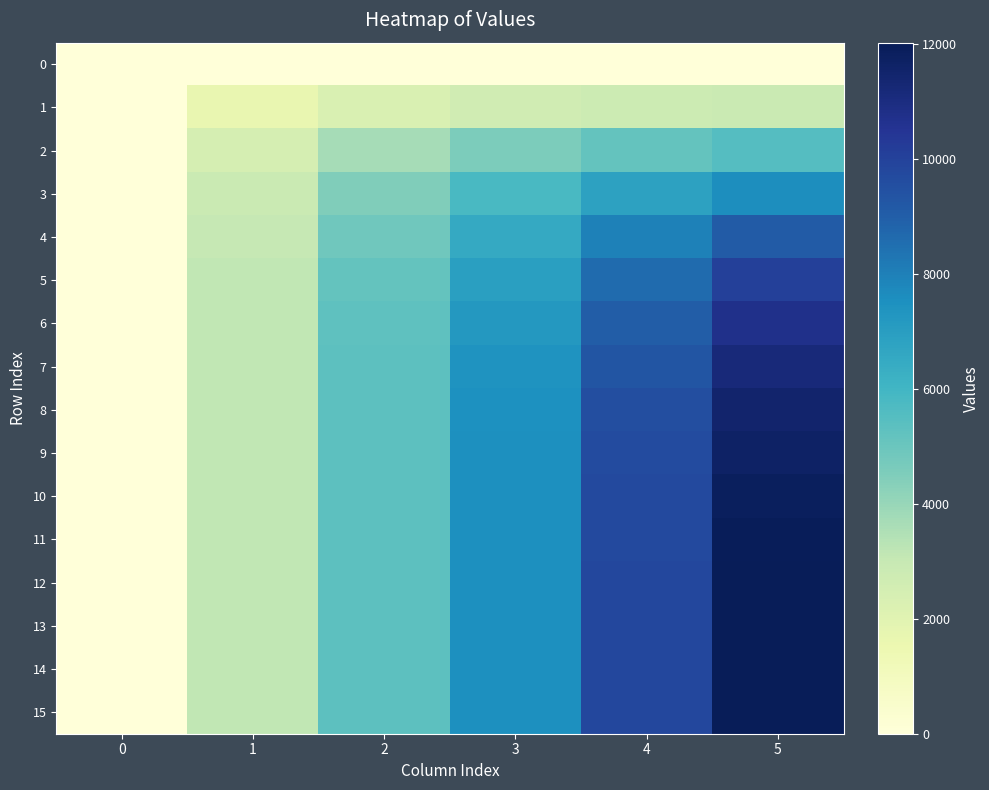

What is the total value across all series at 1?

44462.7